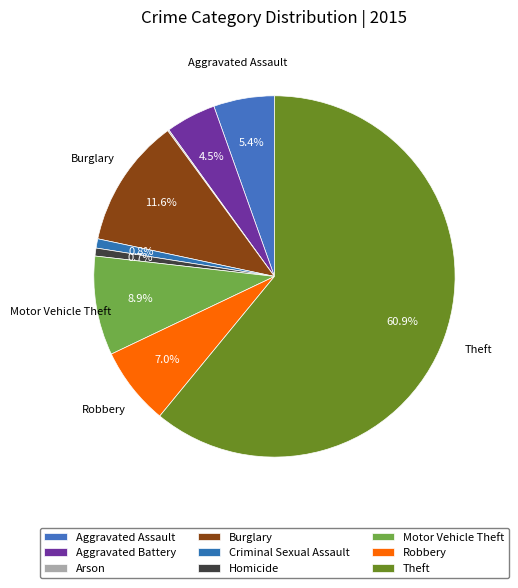

True or false: Homicide accounts for 1% of the total.

True